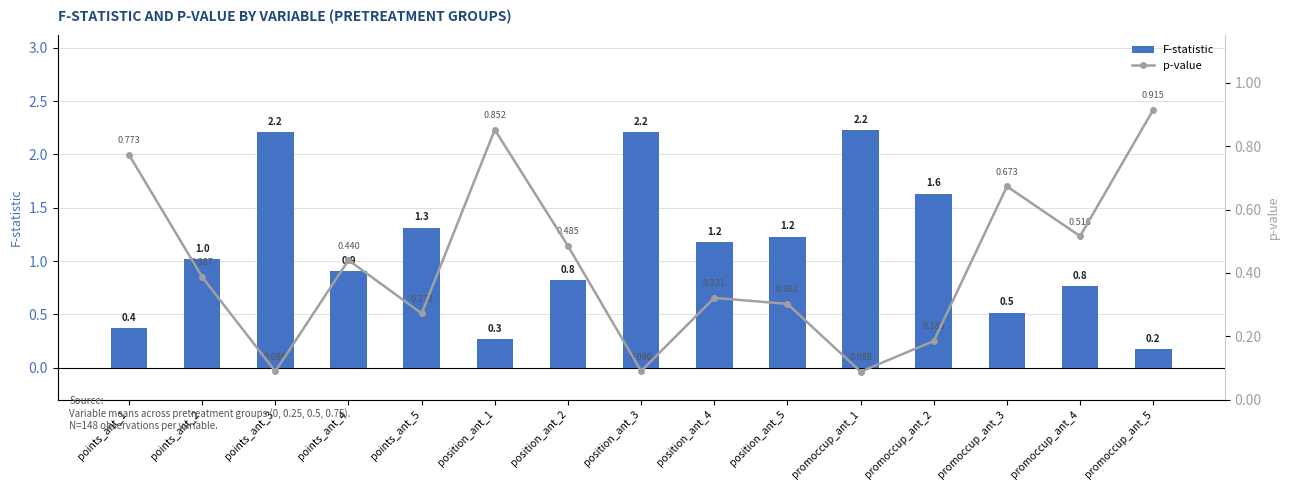

What is the value of the F-statistic bar at the 5th from the left?

1.3